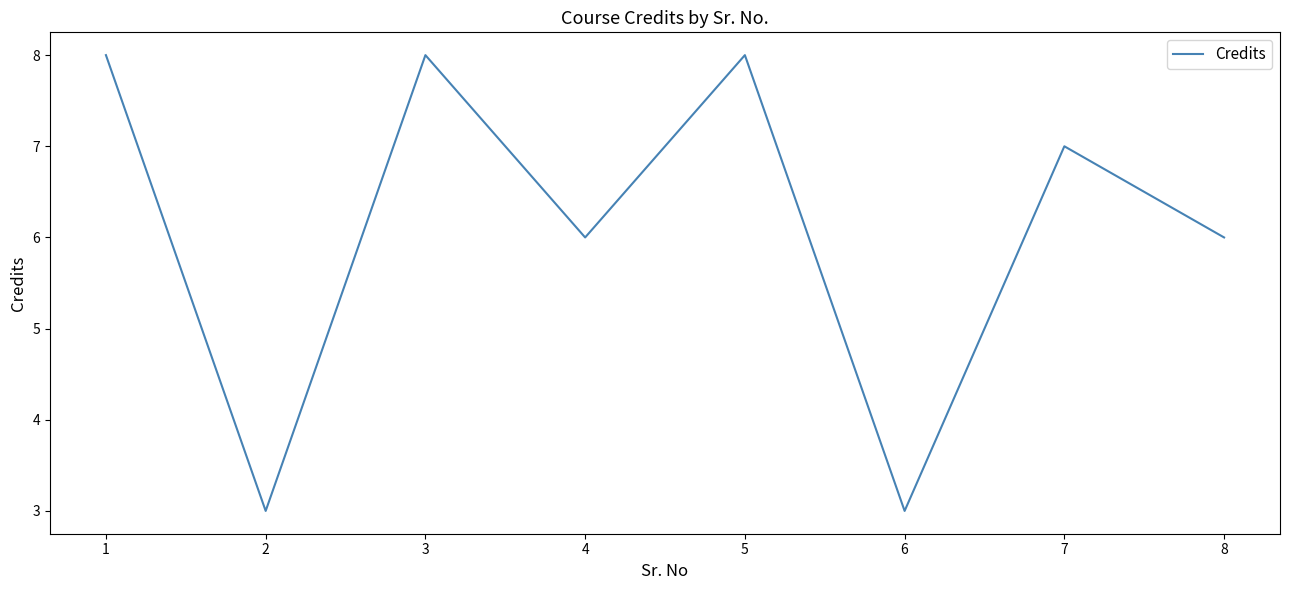

How many lines are shown in the chart?

1